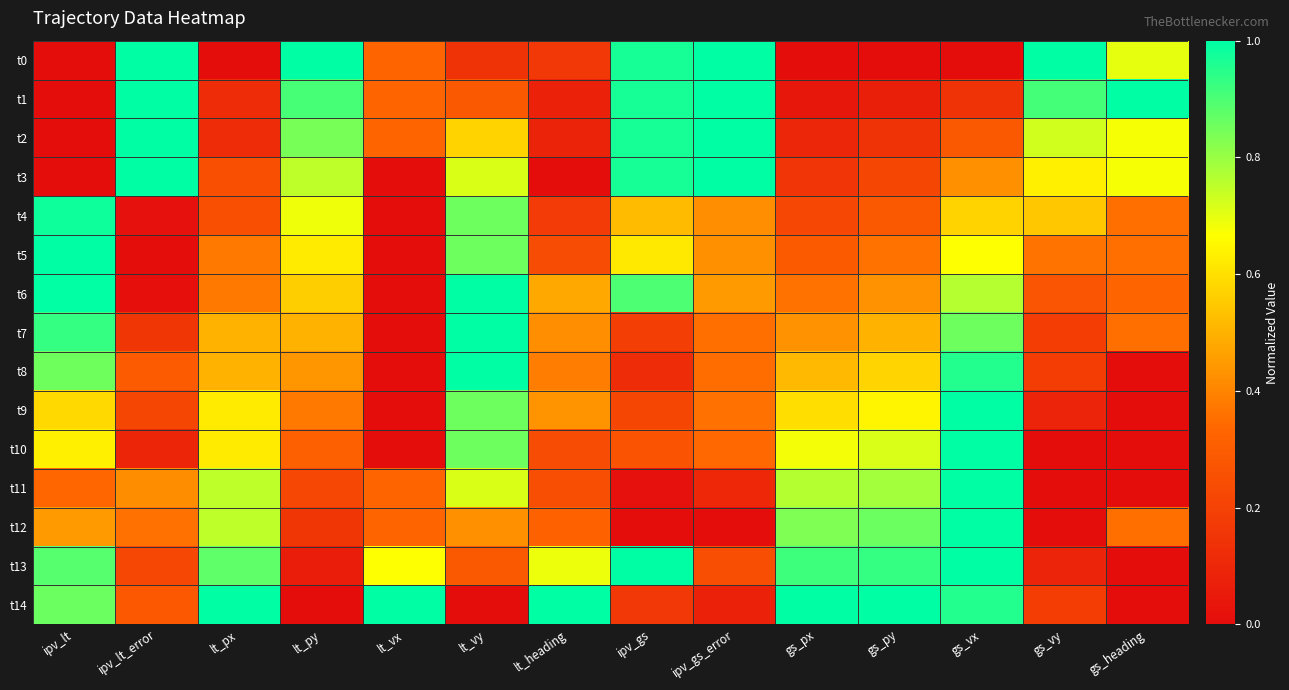

At how many categories does at least one series exceed 0?

14